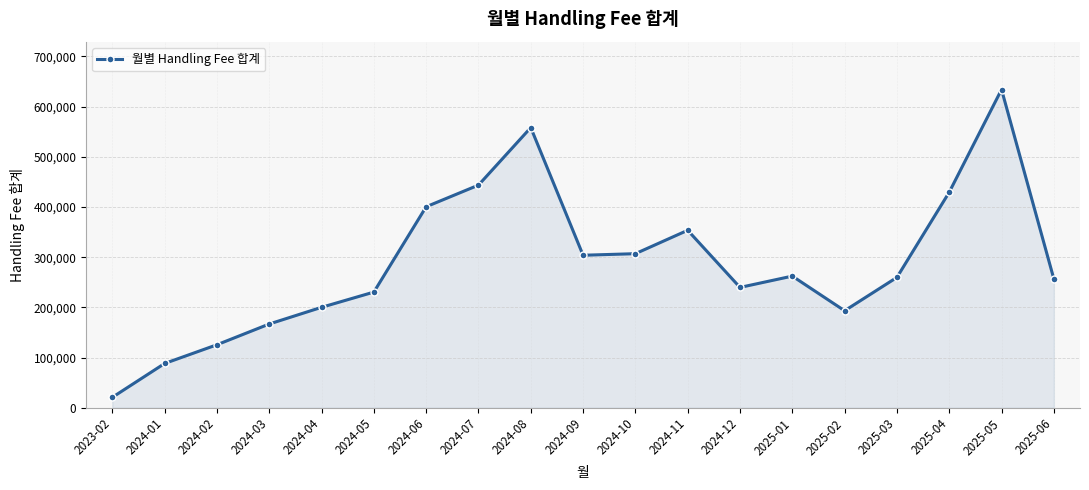

True or false: the data shows 318112.4 at 2025-02.

False